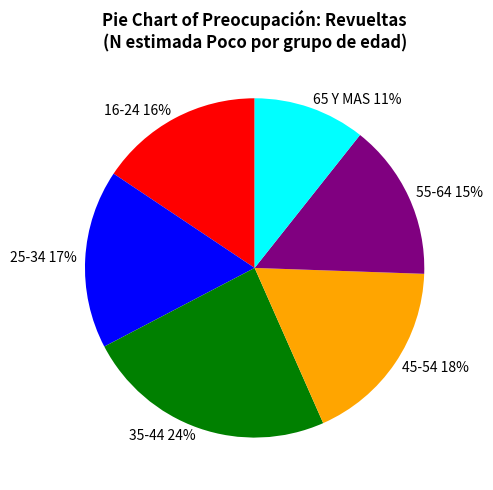

Is there any slice that represents more than half of the pie?

No